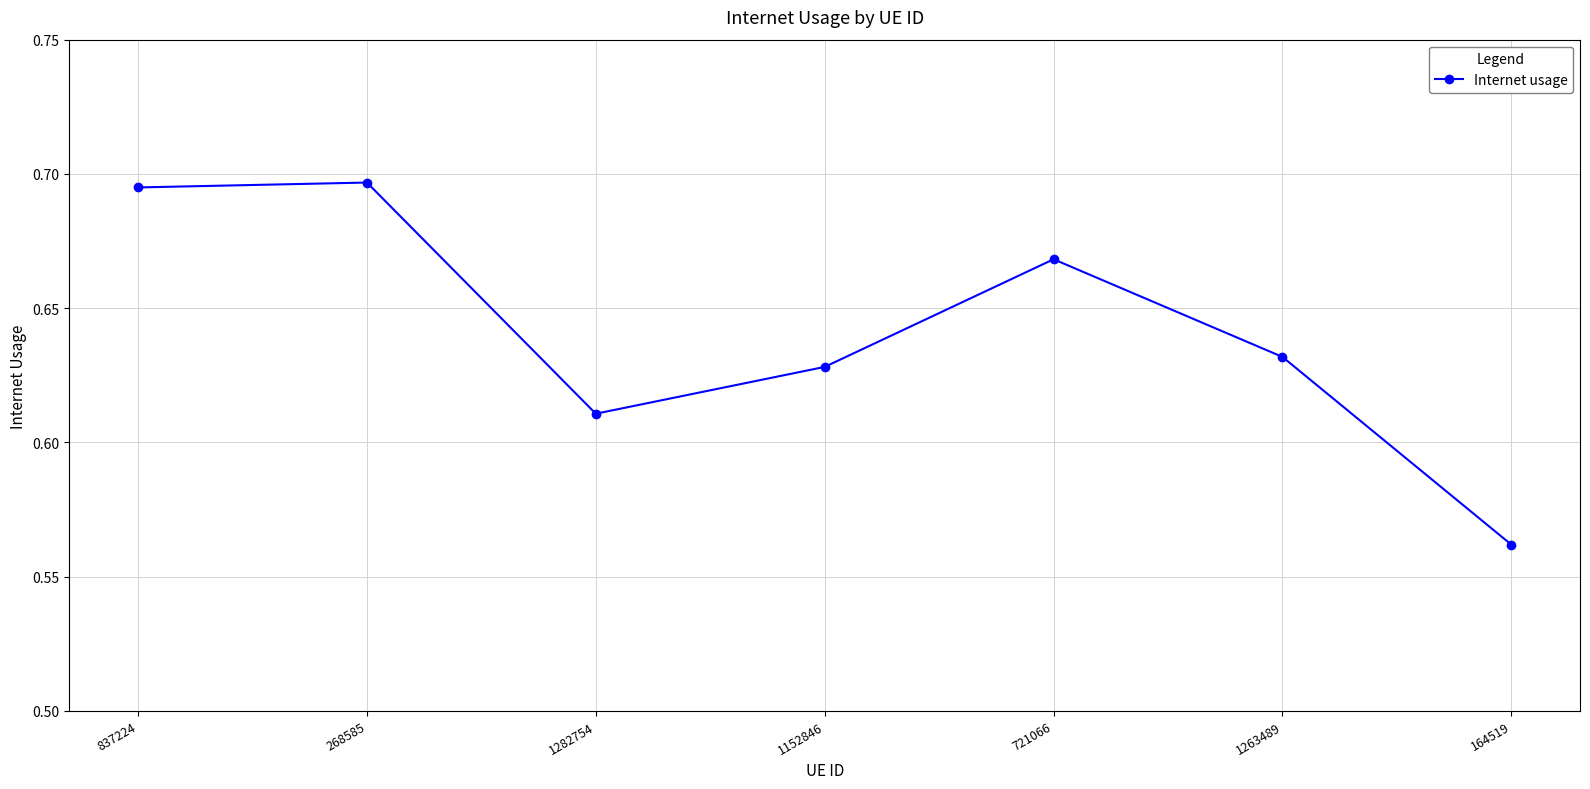

The chart shows a value of 0.4 at 837224. True or false?

False